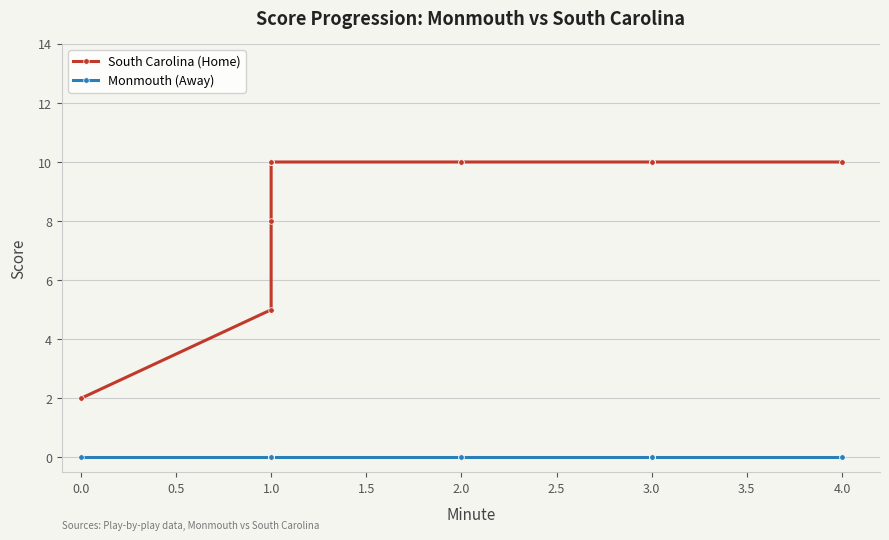

How many lines are shown in the chart?

2